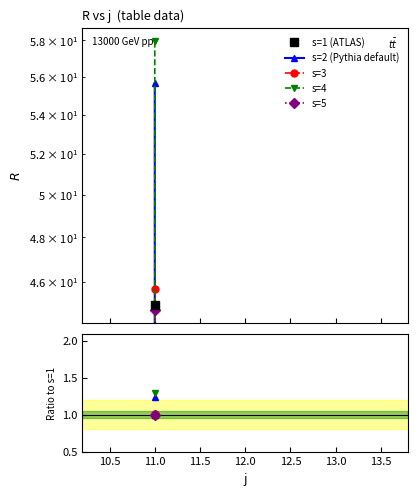

The s=4 series shows 57.9 at 11. True or false?

True